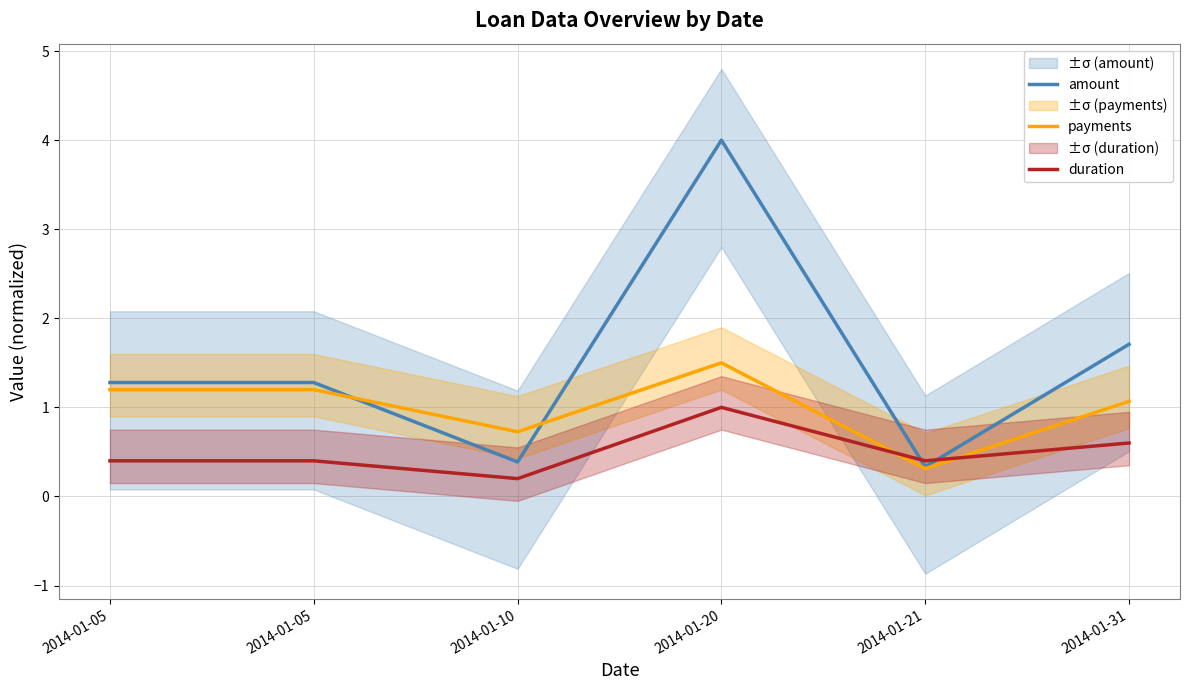

At which category does amount reach its first local valley?

2014-01-10